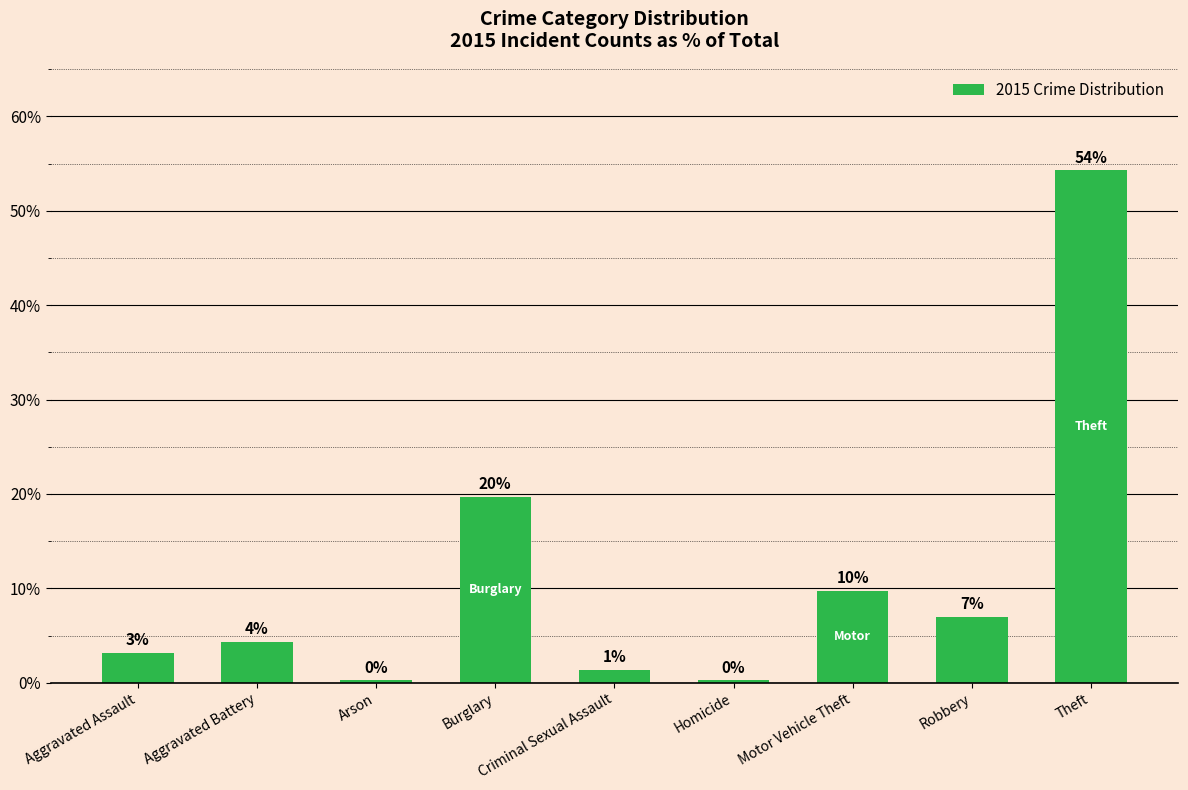

Rank the categories by value from highest to lowest.

Theft, Burglary, Motor Vehicle Theft, Robbery, Aggravated Battery, Aggravated Assault, Criminal Sexual Assault, Arson, Homicide